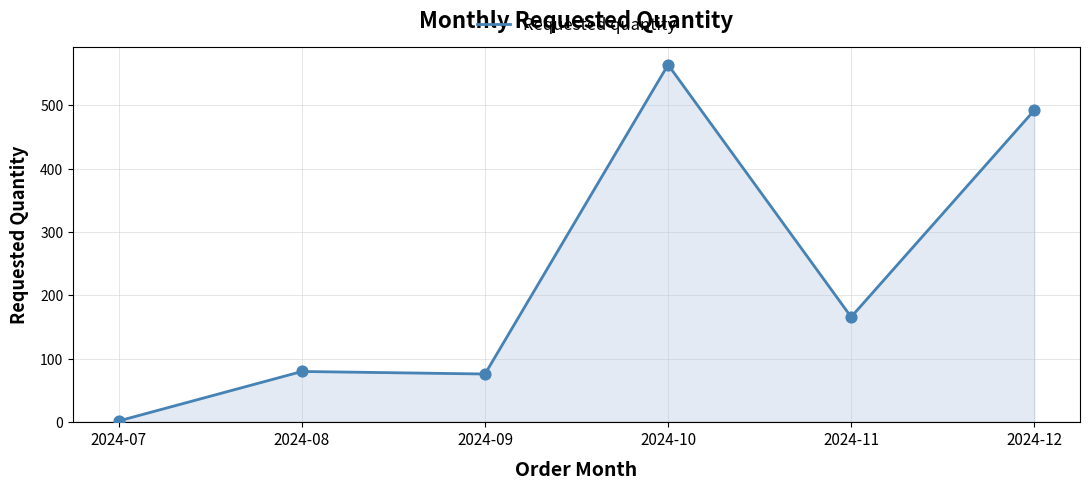

Which has a higher value, 2024-10 or 2024-09?

2024-10